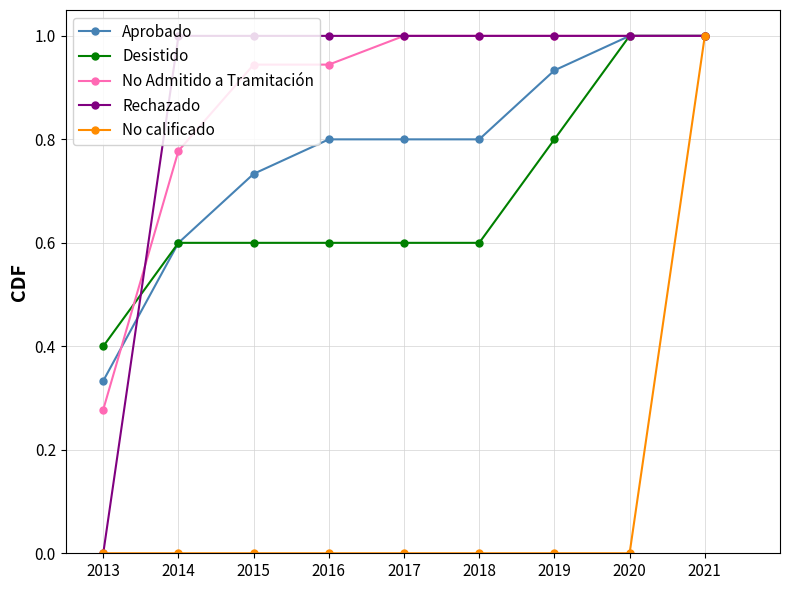

At which category is the sum across all series the highest?

2021